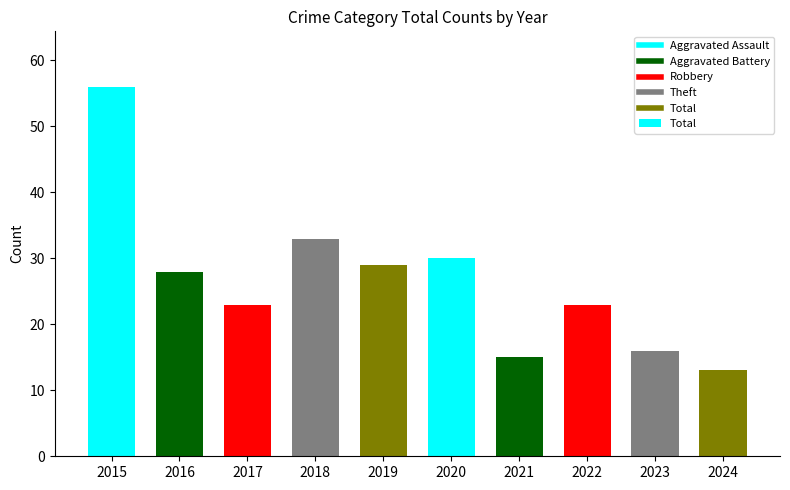

What is the value of the 2nd bar from the left?

28